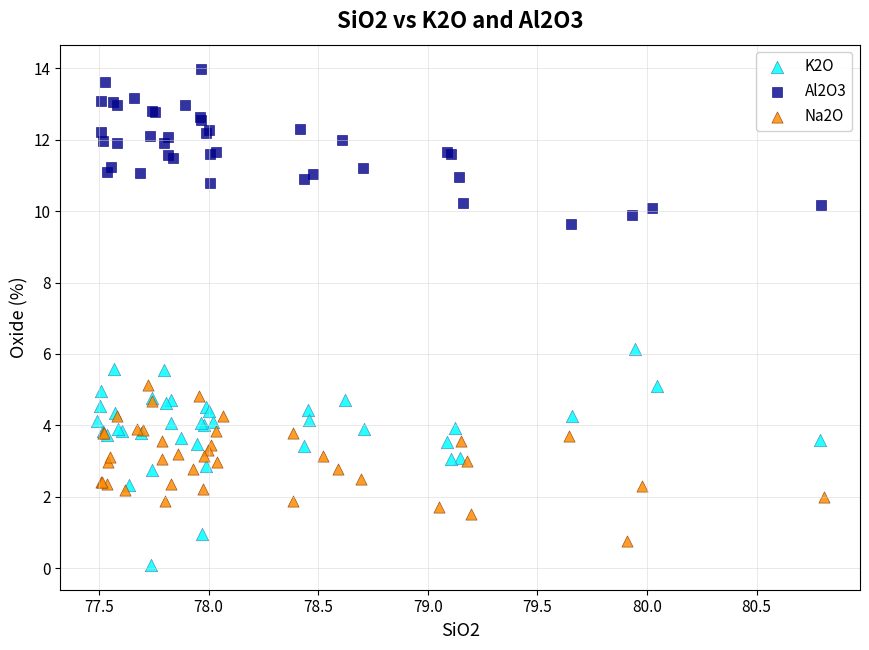

Which series has the widest spread of Y values?

K2O